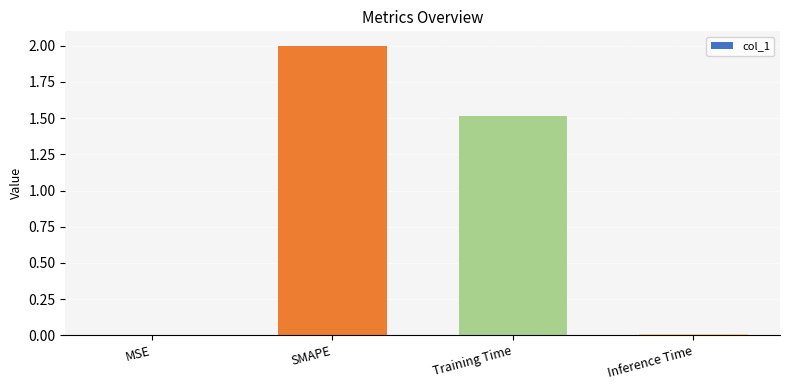

True or false: the data shows 0.0 at Inference Time.

True